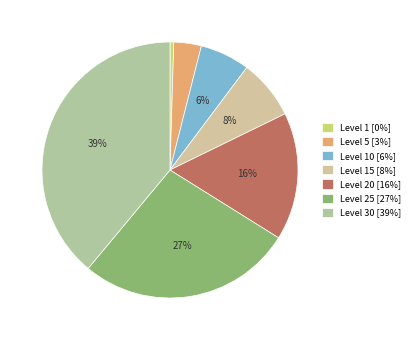

Count the number of slices in the pie.

7